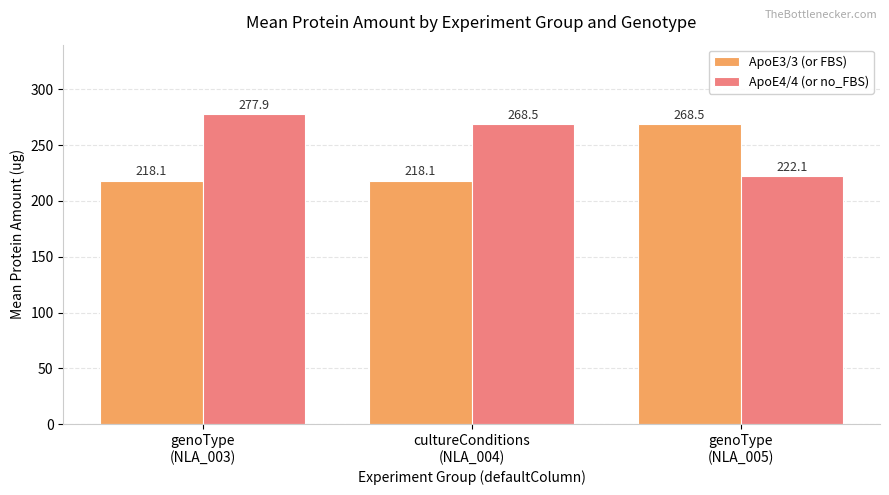

How many groups of bars are there?

3